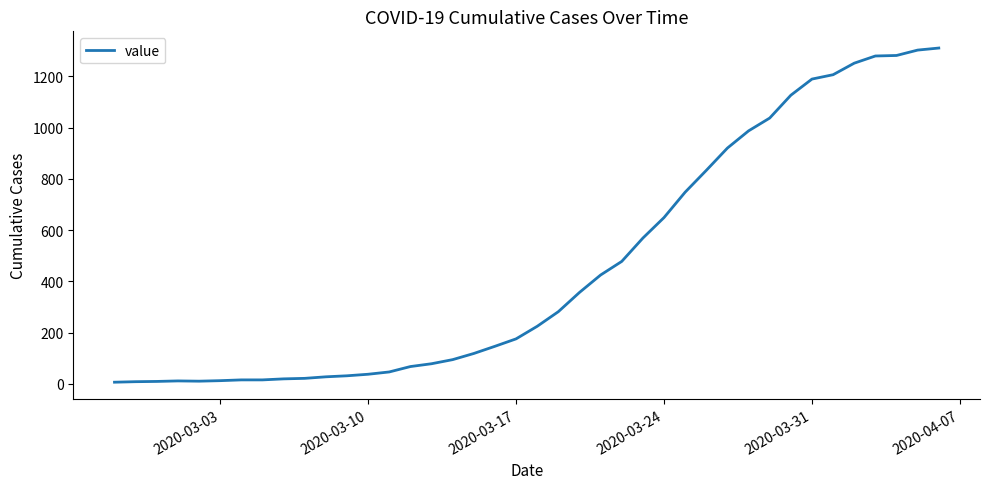

What is the difference between the maximum and minimum values?

1303